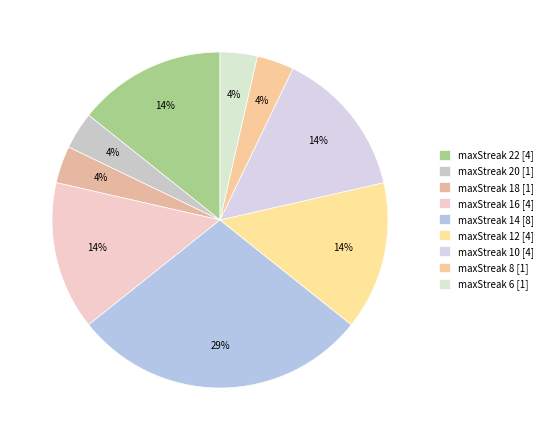

Rank the categories by value from highest to lowest.

14, 22, 16, 12, 10, 20, 18, 8, 6